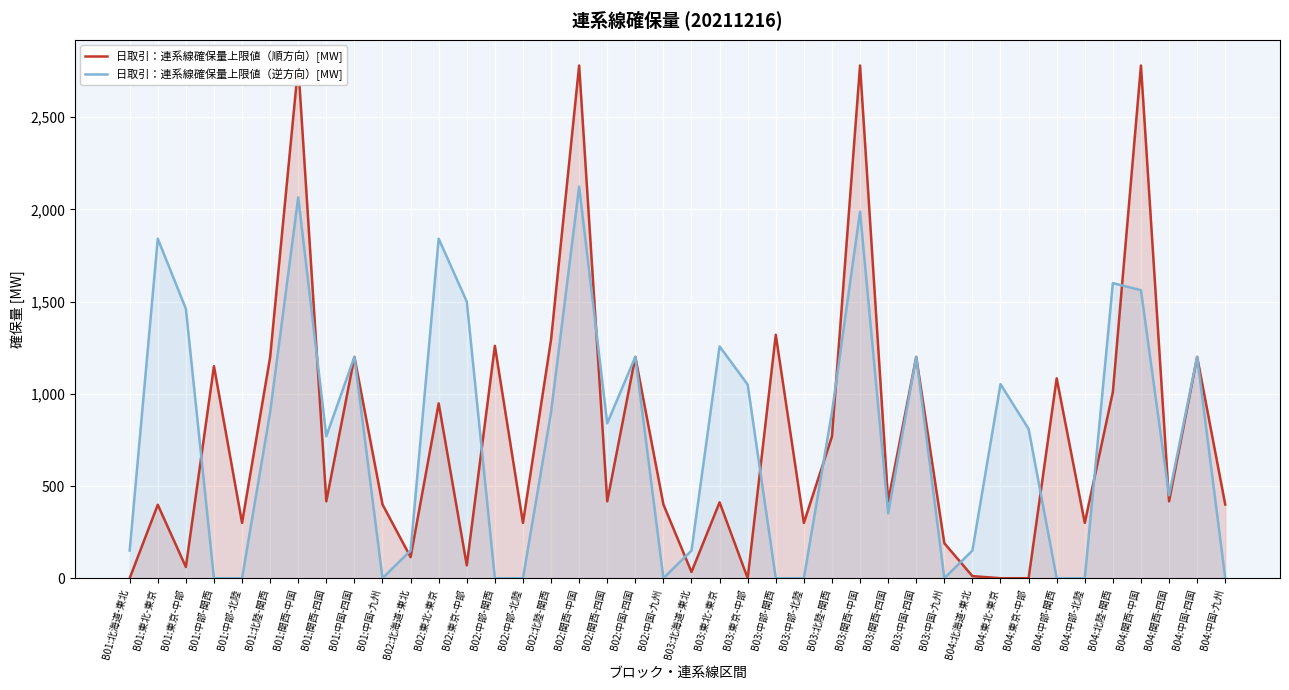

At which label is 日取引：連系線確保量上限値（順方向）[MW] closest to 1390?

B03:中部-関西